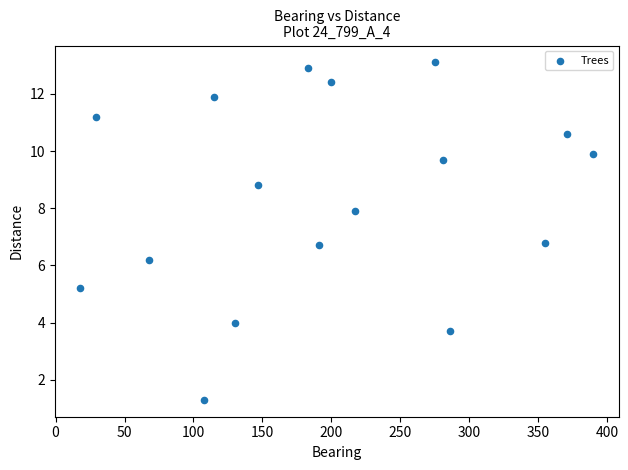

What is the range of X values (max minus min)?

372.0